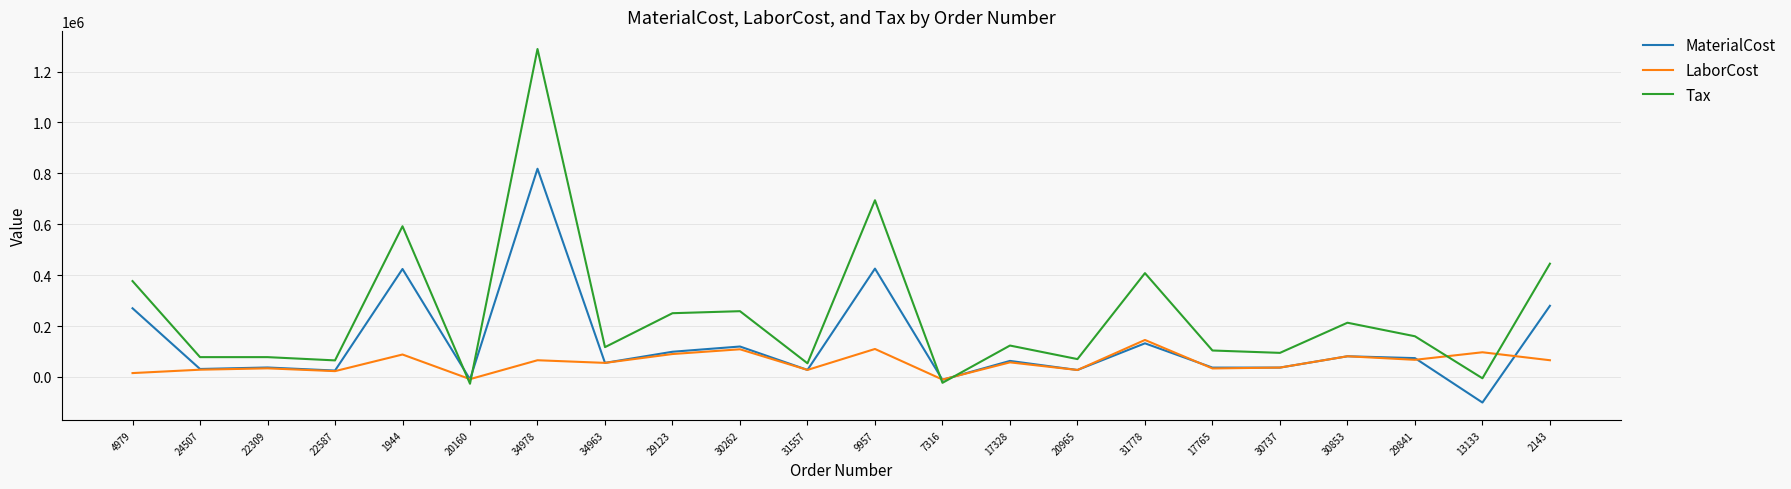

List the series in order of their overall mean, lowest first.

LaborCost, MaterialCost, Tax